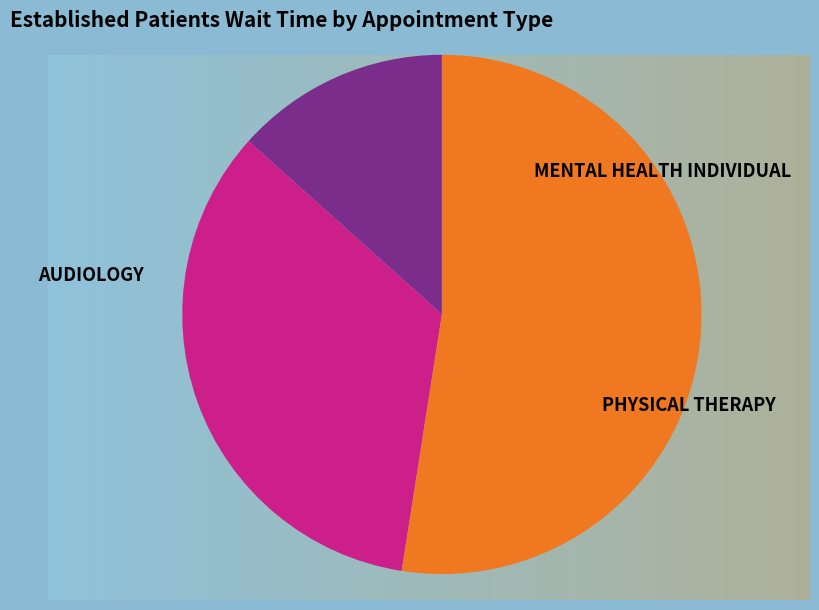

What portion of the pie excludes AUDIOLOGY?

86.6%